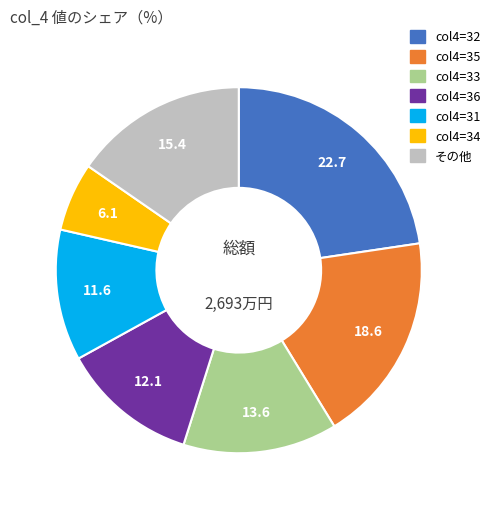

Which has a higher value, col4=36 or col4=33?

col4=33